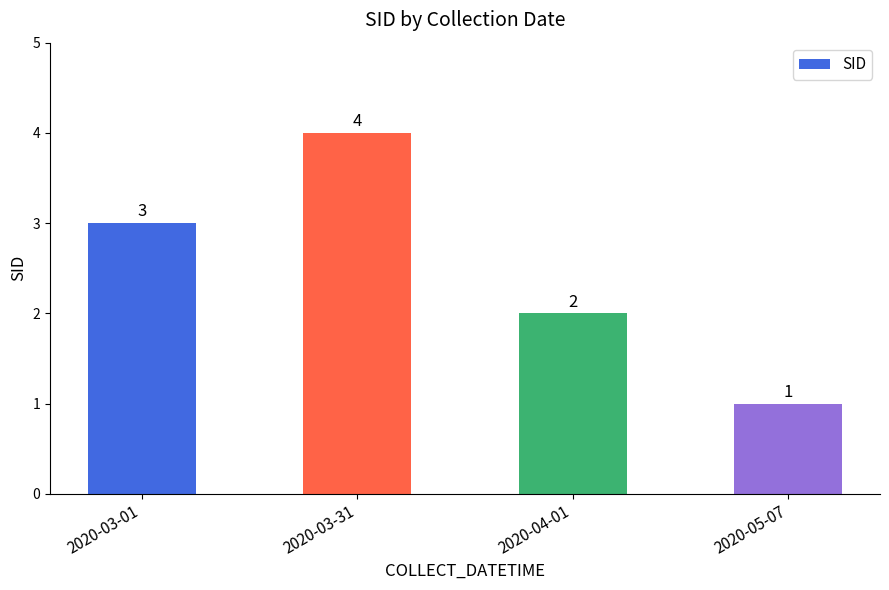

Is it true that the value at 2020-03-01 is 3?

True